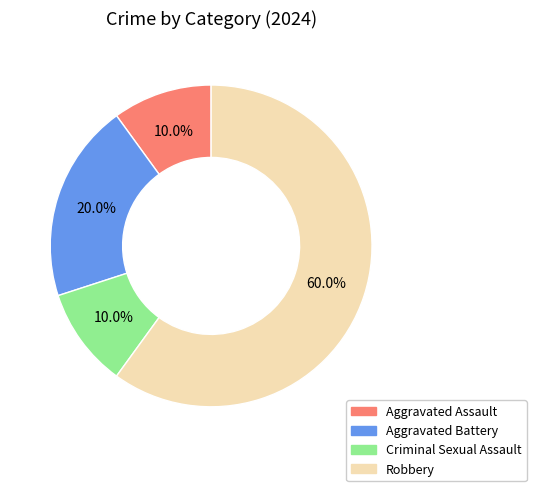

To the nearest percent, what is the average slice percentage?

25%